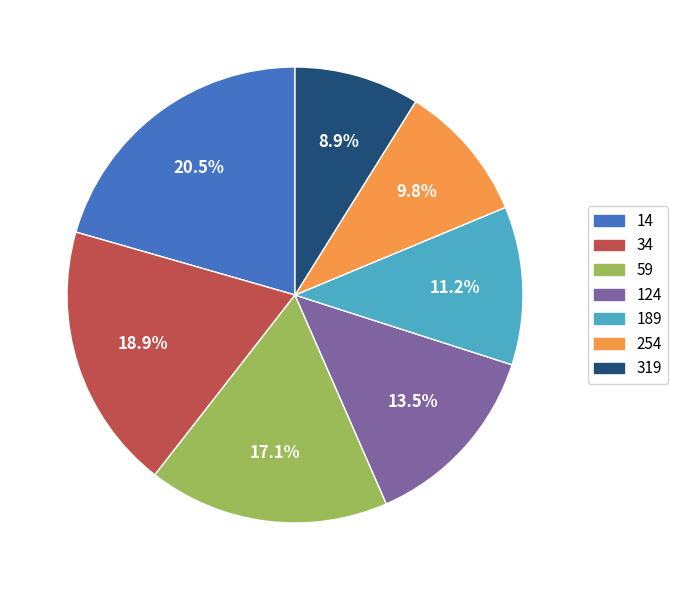

The 34 slice represents 19% of the pie. True or false?

True